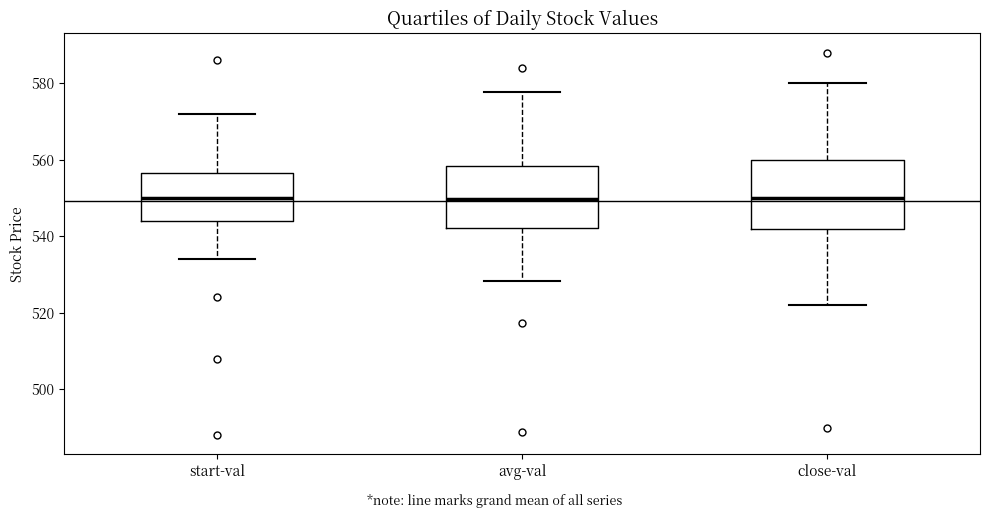

Reading left to right, read every box against the y-axis: the position of its median line, the range the box covers, and the ends of its whiskers. The values are not printed on the chart, so give them approximately, as read against the axis.

start-val: median 550, box 544 to 556, whiskers 534 to 572
avg-val: median 550, box 542 to 558, whiskers 528 to 578
close-val: median 550, box 542 to 560, whiskers 522 to 580